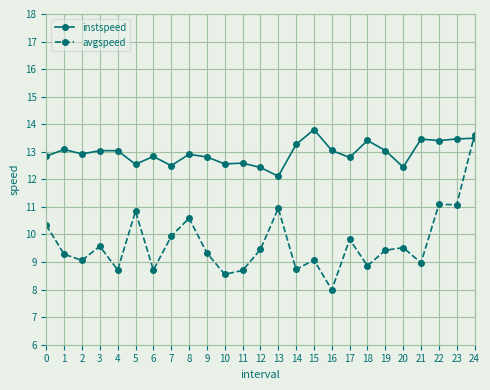

What is the value of the avgspeed point at the 8th from the left?

9.9